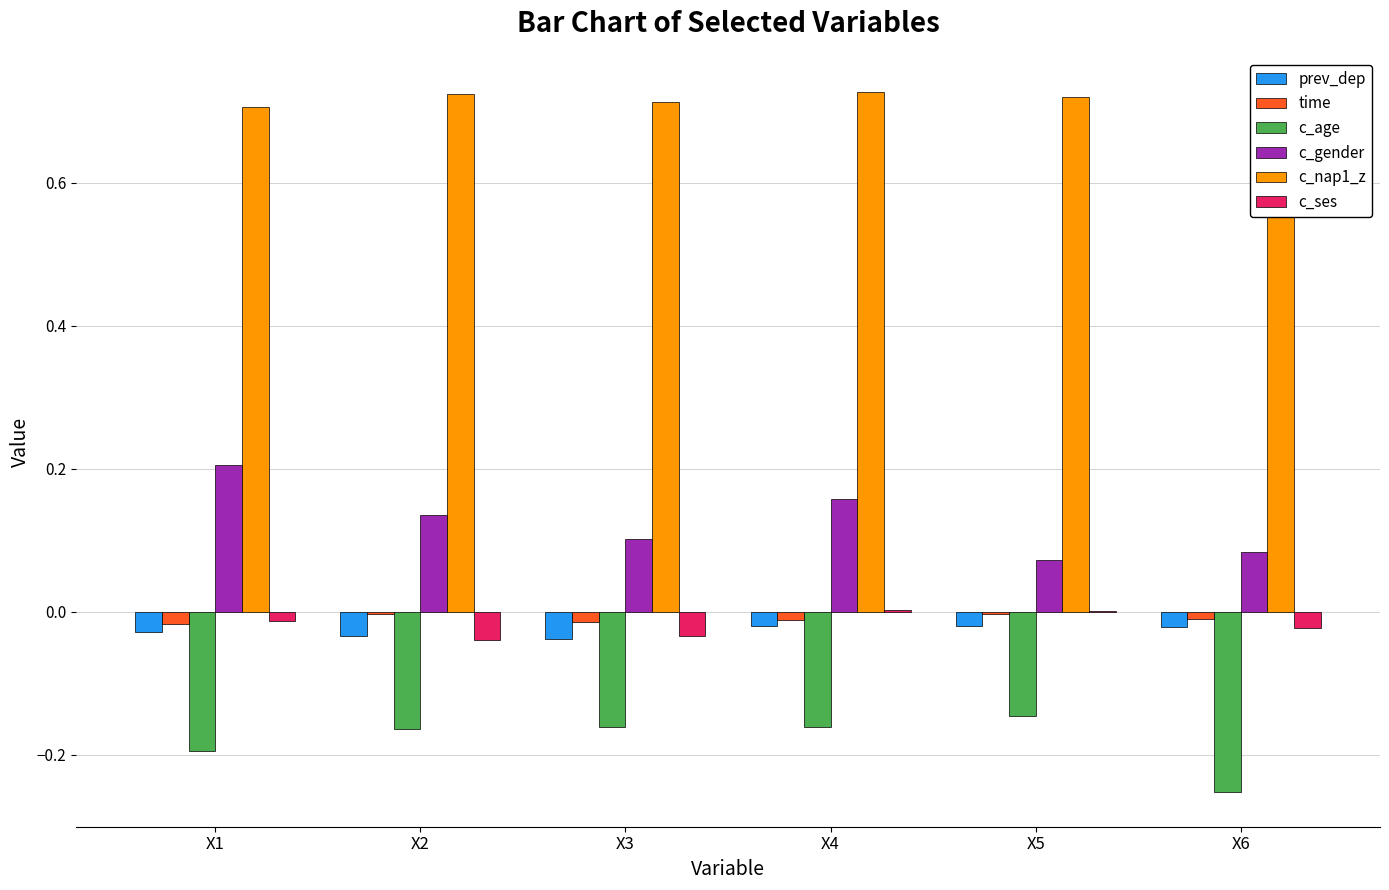

The time series shows -0.0 at X4. True or false?

False